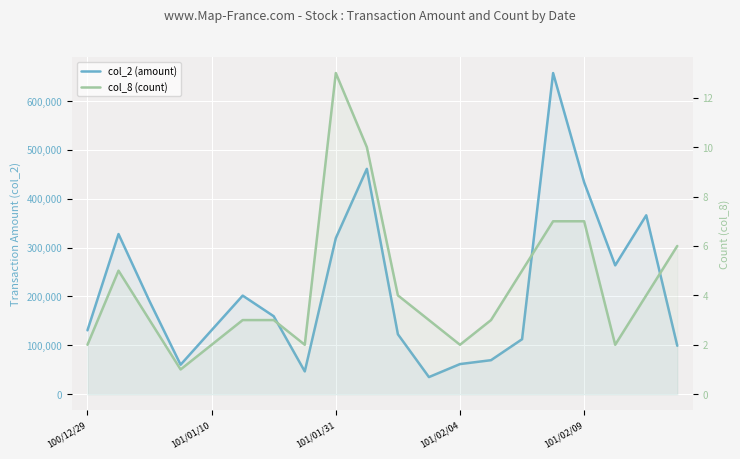

What are all the series names shown in the legend?

col_2 (amount), col_8 (count)